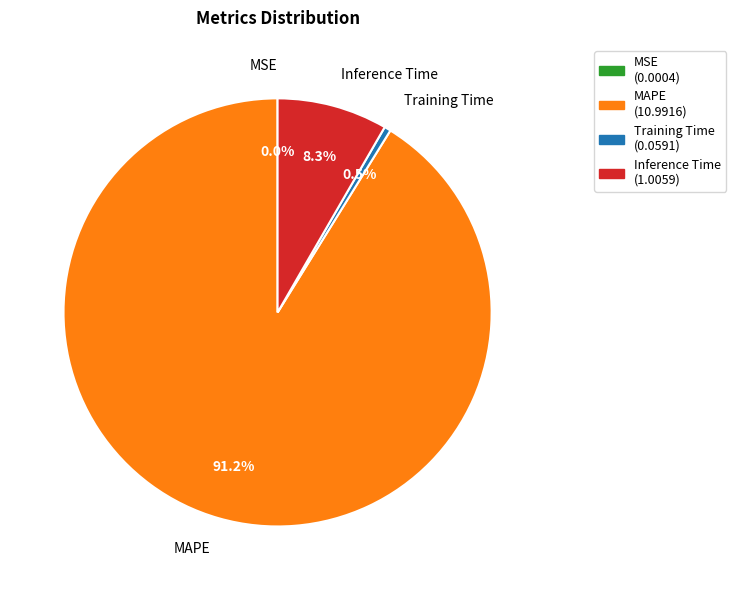

Between Inference Time and Training Time, which is larger?

Inference Time